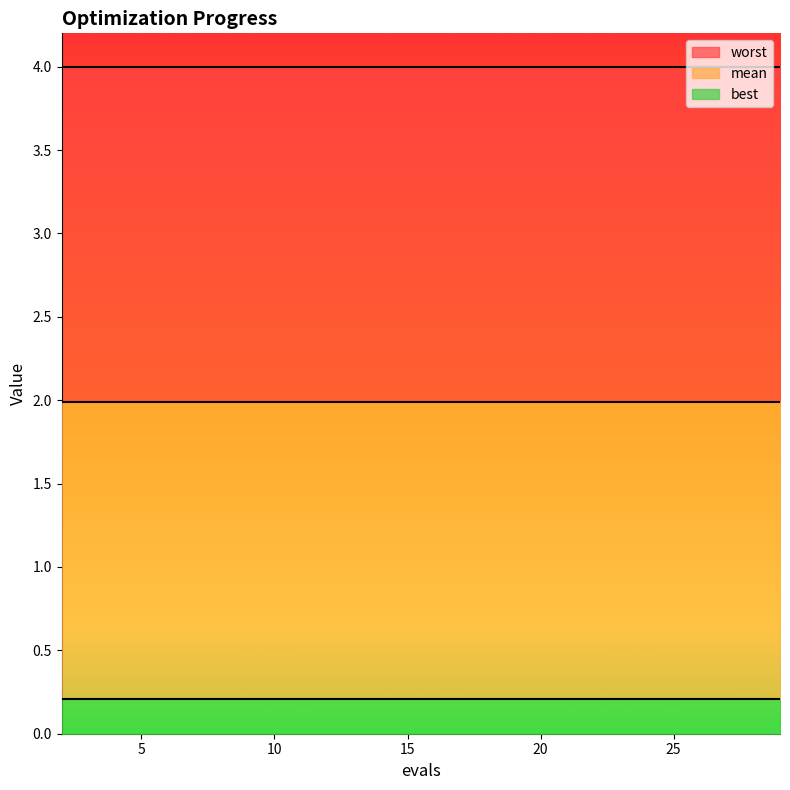

Is it true that mean equals 1.4 at 13?

False